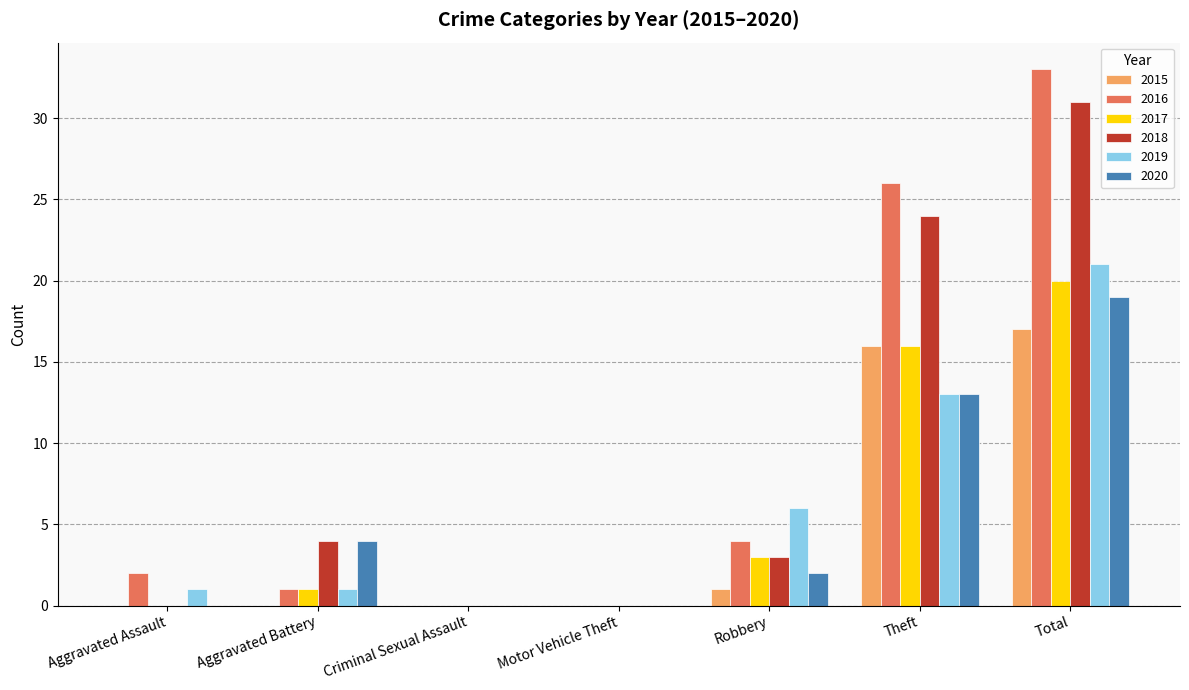

Is it true that 2017 equals 8 at Criminal Sexual Assault?

False